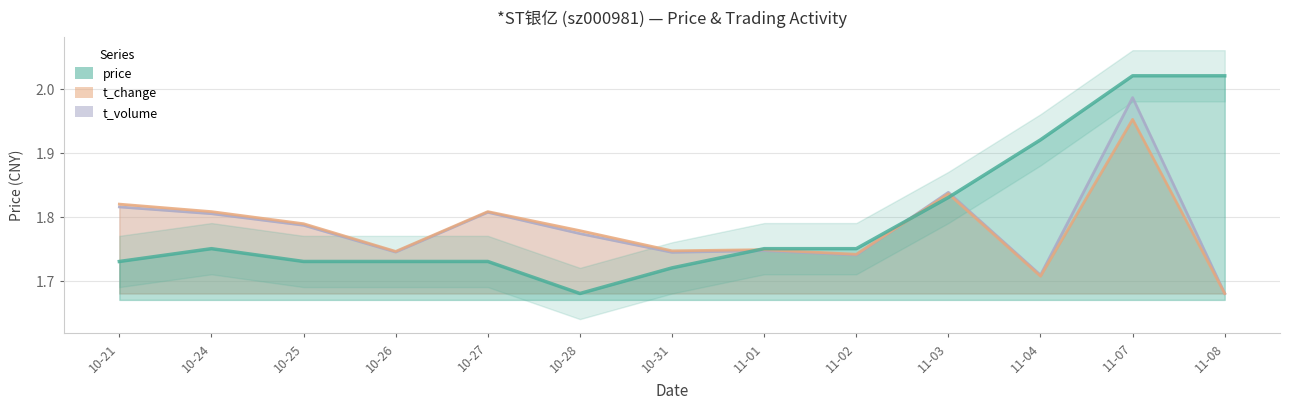

Reading left to right, what are all the values shown in this chart?

price: 1.7	1.8	1.7	1.7	1.7	1.7	1.7	1.8	1.8	1.8	1.9	2.0	2.0
t_change: 1.8	1.8	1.8	1.7	1.8	1.8	1.7	1.7	1.7	1.8	1.7	2.0	1.7
t_volume: 1.8	1.8	1.8	1.7	1.8	1.8	1.7	1.7	1.7	1.8	1.7	2.0	1.7